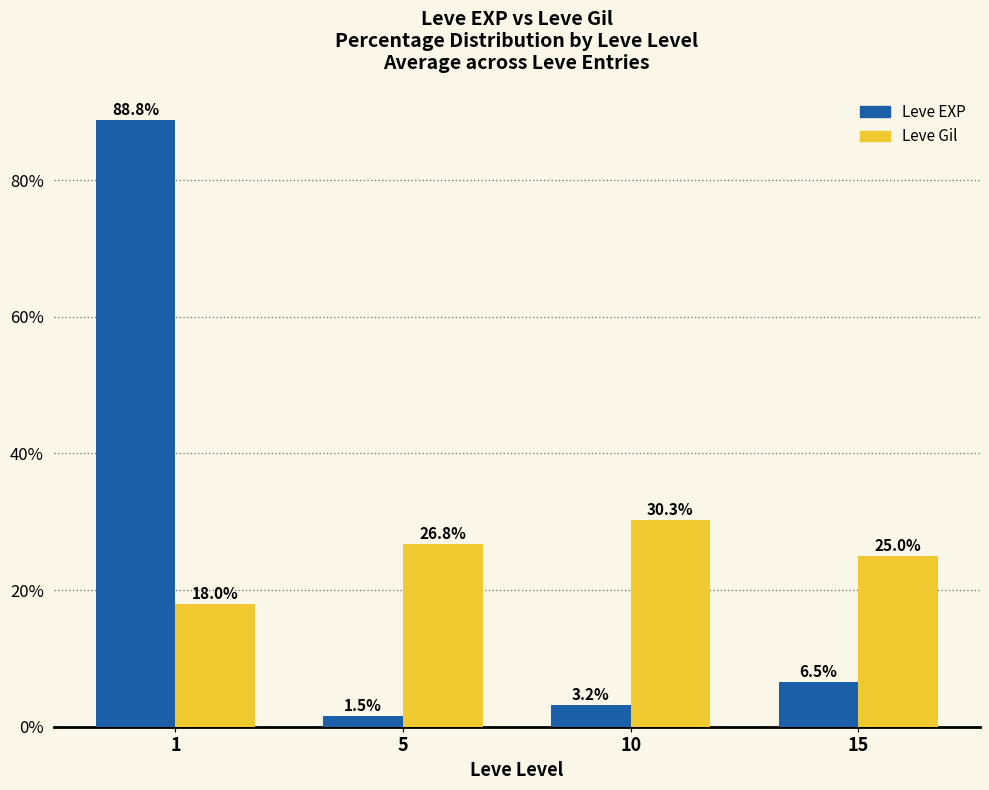

At how many categories does at least one series exceed 87?

1